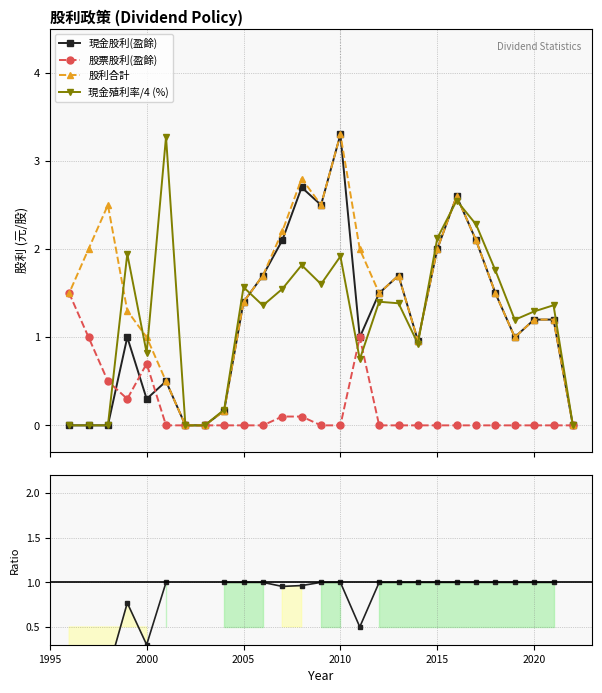

True or false: 股利合計 and 股票股利(盈餘) cross at least once.

False